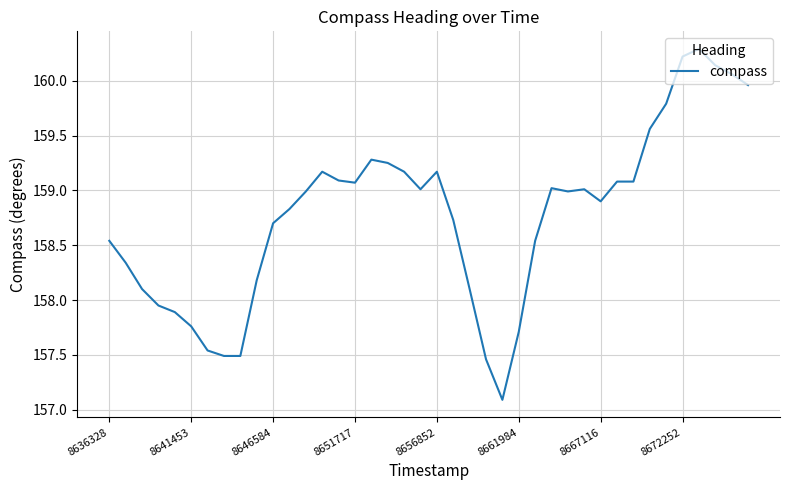

What is the minimum value shown in the chart?

157.1